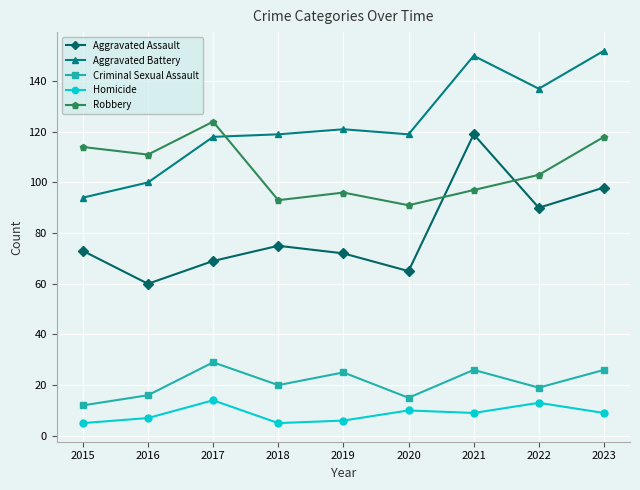

Which series has the largest total across all categories?

Aggravated Battery